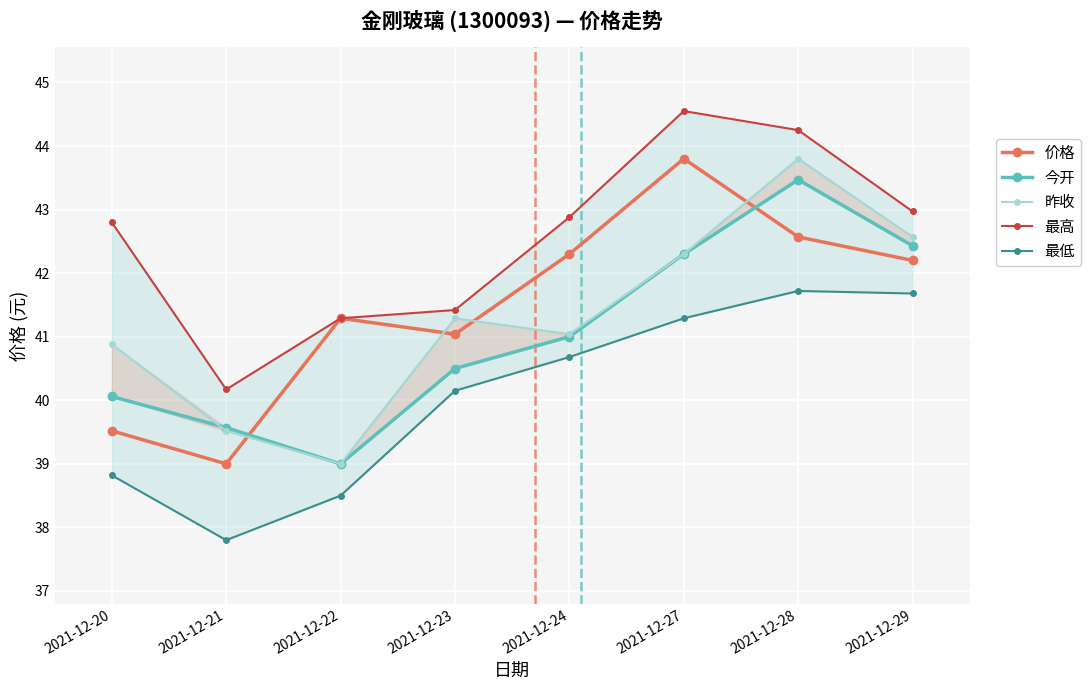

How many lines are shown in the chart?

5